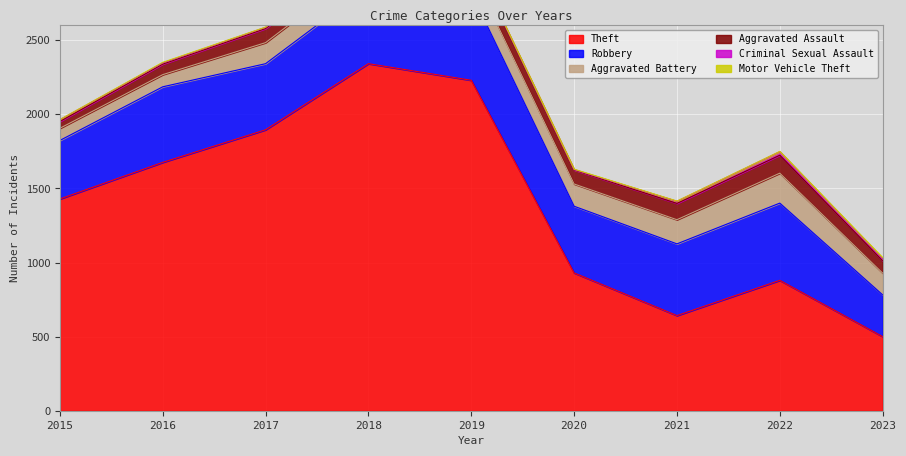

What is the spread (max minus min) of values at 2018?

2341